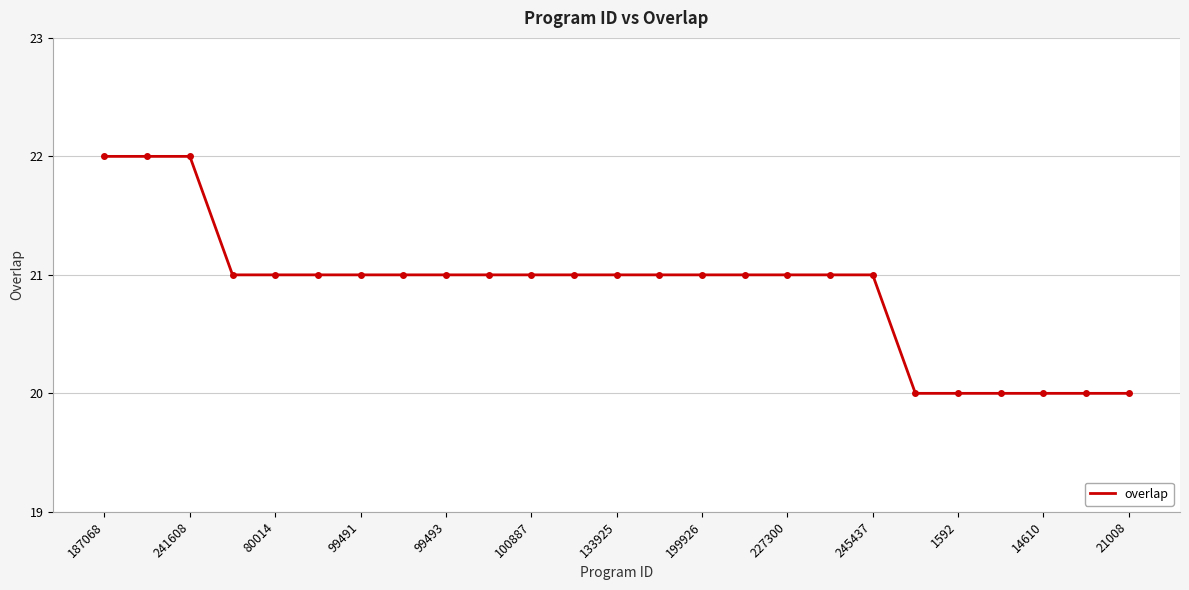

Count the number of categories in the chart.

25